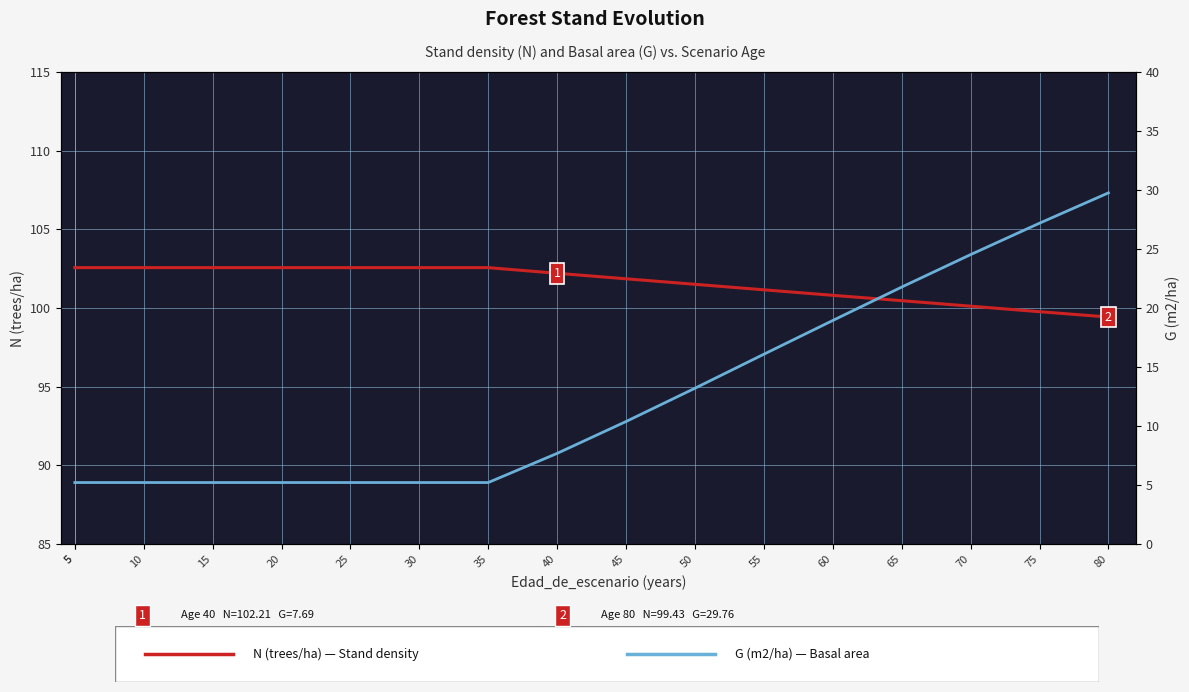

Which category has the highest value in the G (m2/ha) series?

80